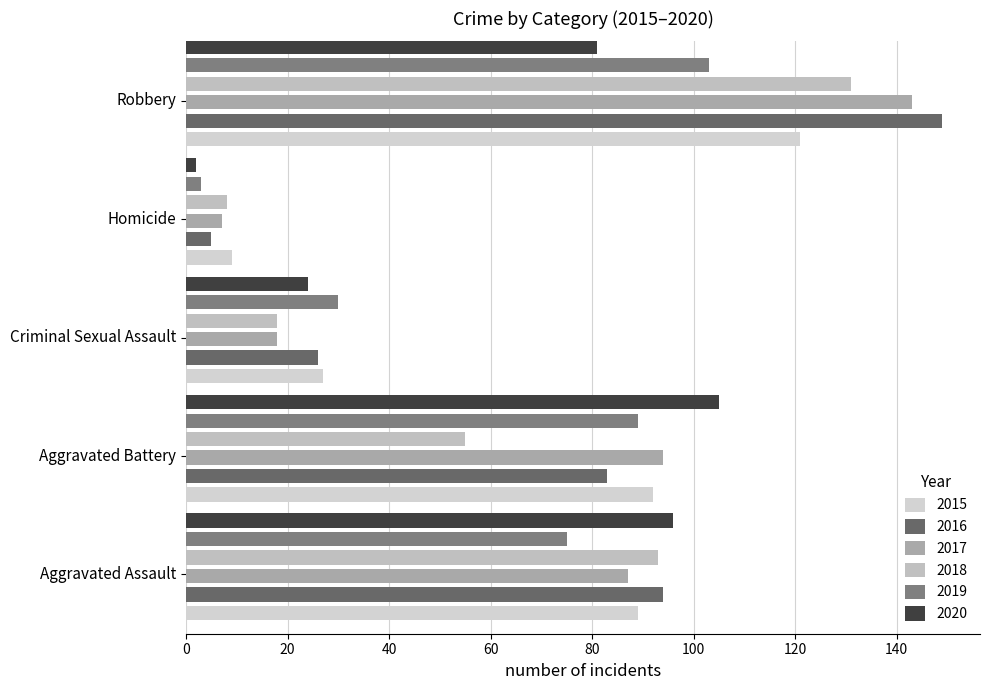

Reading left to right, transcribe all the data shown in this chart.

2015: 89	92	27	9	121
2016: 94	83	26	5	149
2017: 87	94	18	7	143
2018: 93	55	18	8	131
2019: 75	89	30	3	103
2020: 96	105	24	2	81